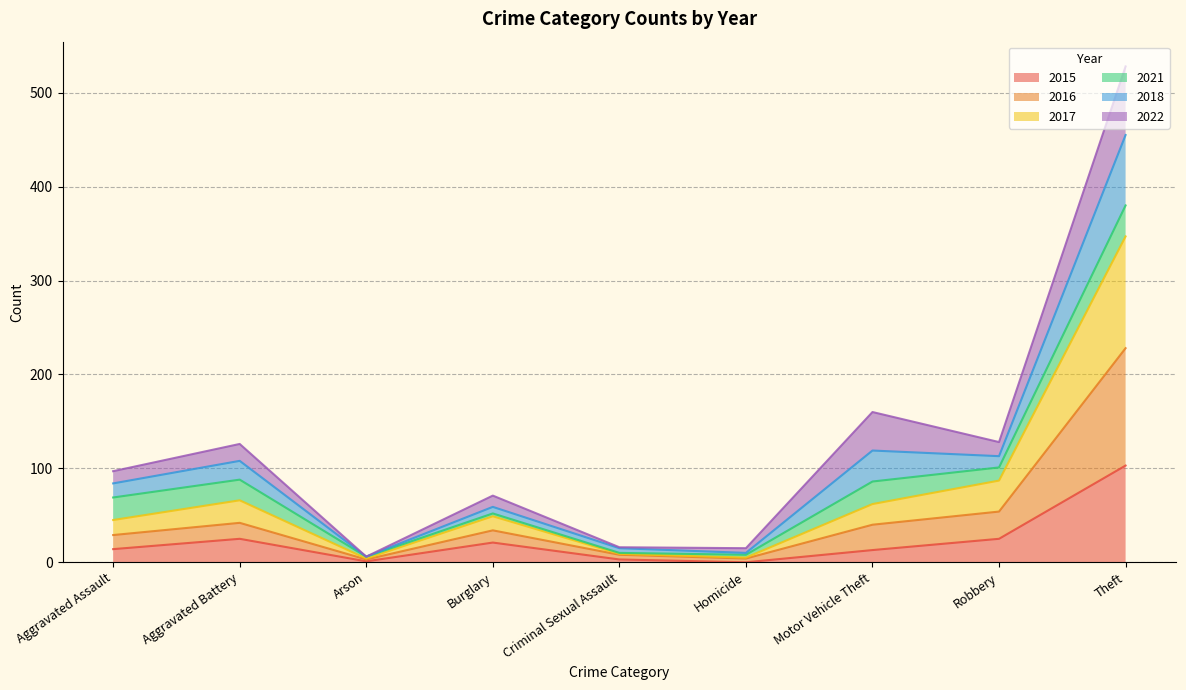

Which category has the highest value in the 2015 series?

Theft